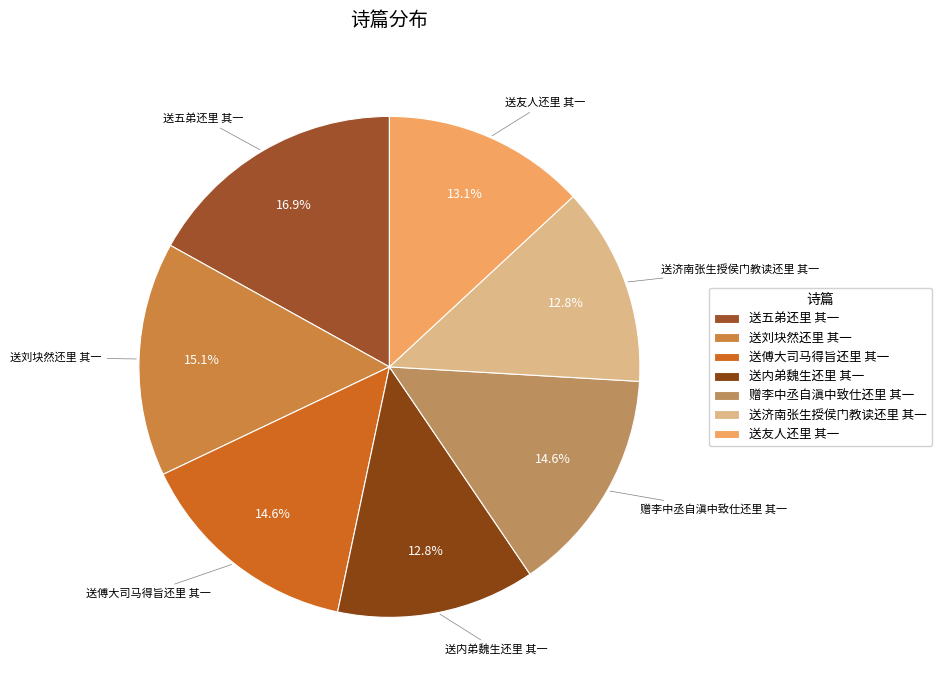

To the nearest percent, what percentage of the pie is 送刘块然还里 其一?

15%